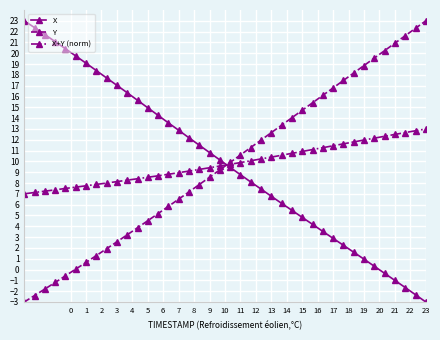

What is the minimum value shown in the chart?

-3.0